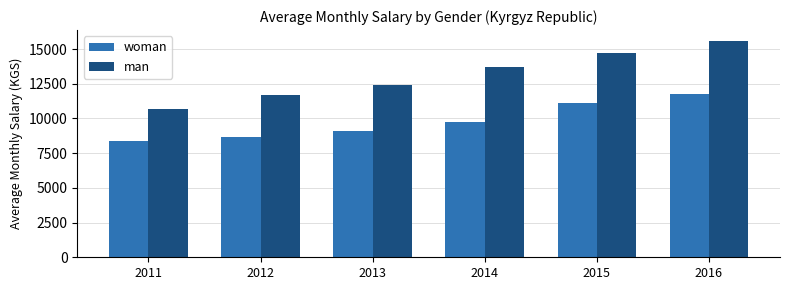

Which label corresponds to the largest value in the chart?

2016